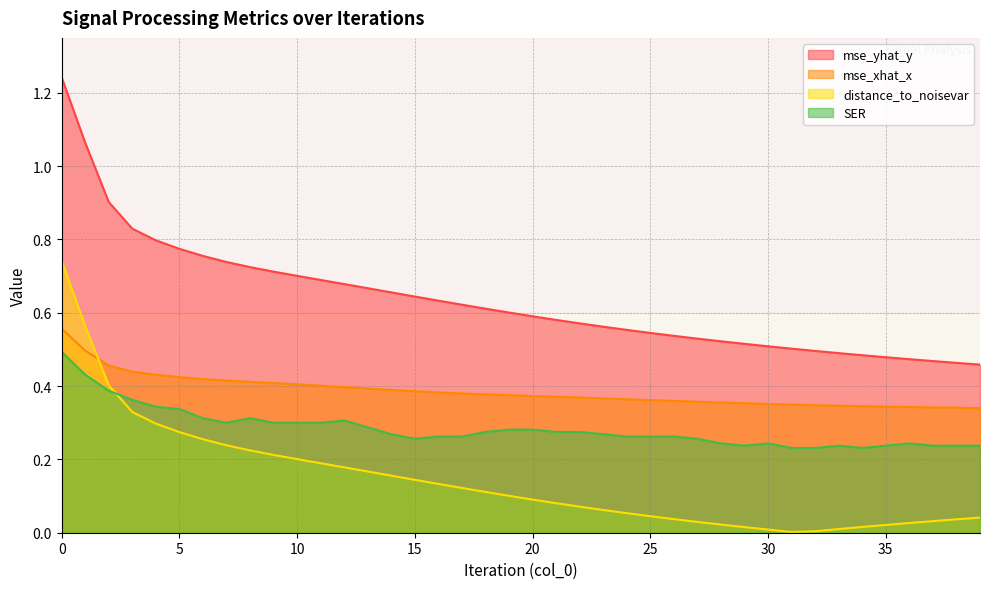

What is the total value across all series at 15?

1.4